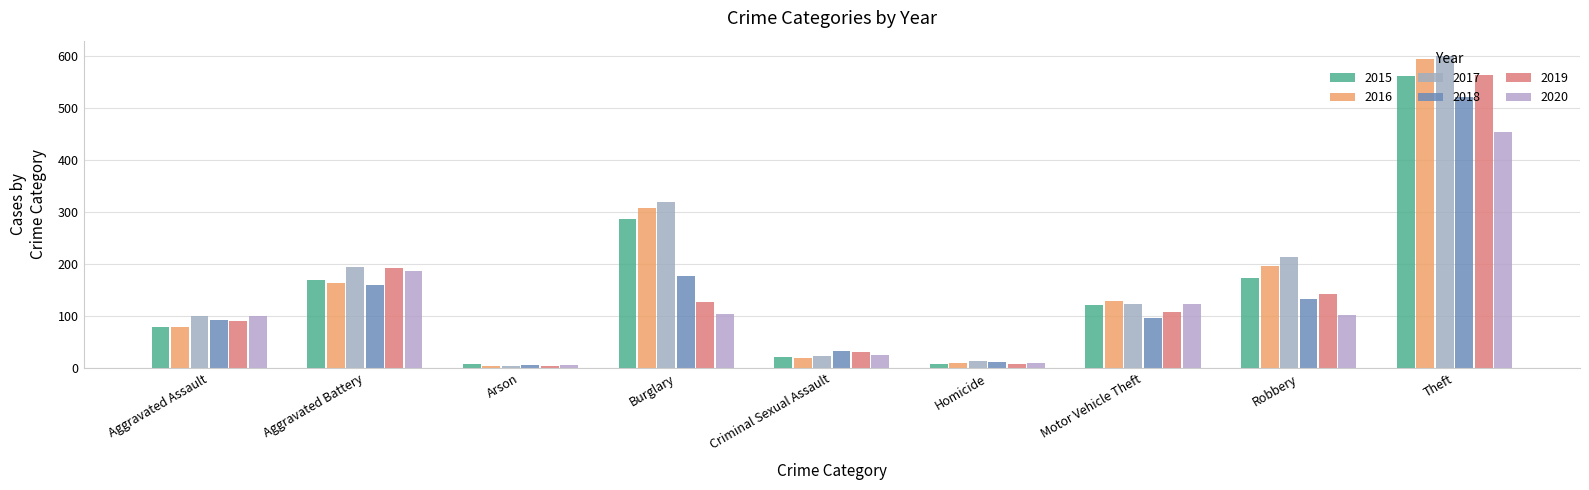

What is the spread (max minus min) of values at Criminal Sexual Assault?

13